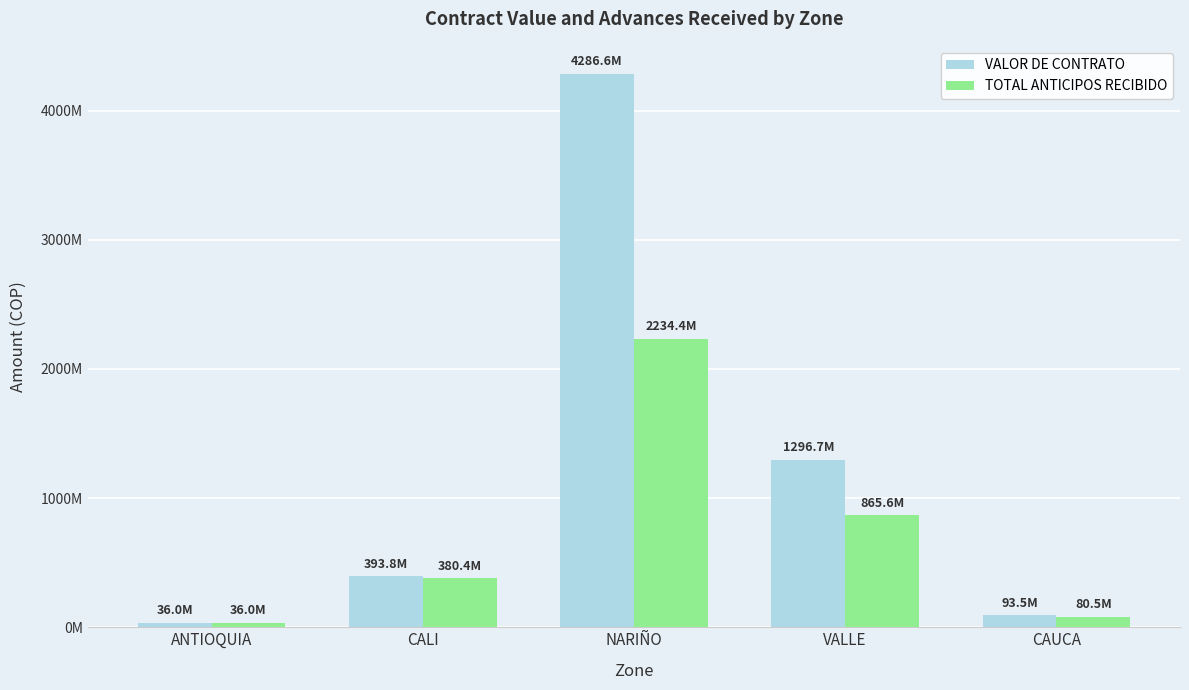

Does the chart contain stacked bars?

No